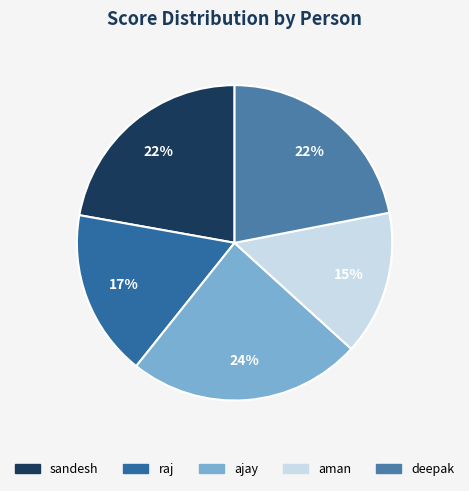

What is the smallest slice in the pie chart?

aman